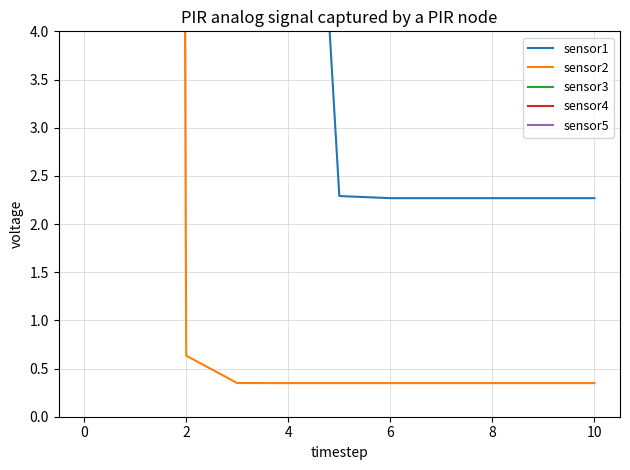

True or false: sensor5 has a value of 390.8 at 2.

True